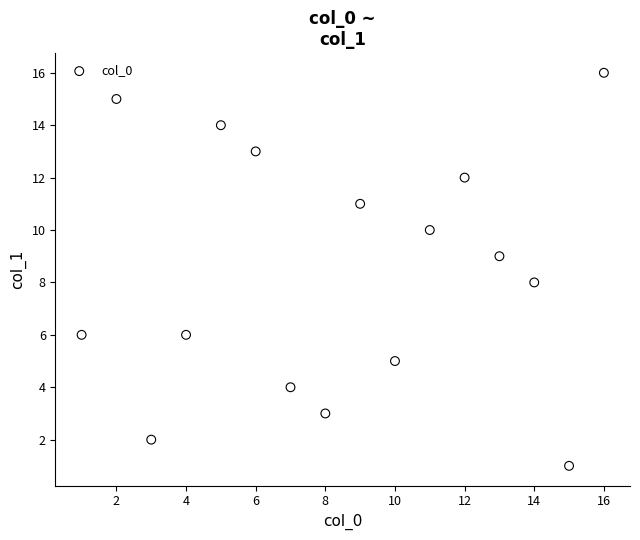

What is the range of Y values (max minus min)?

15